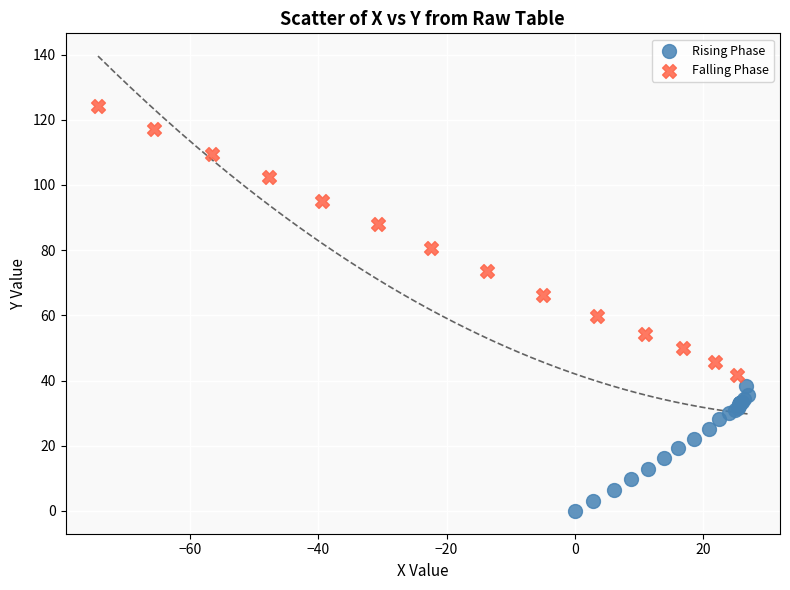

Which series contains the lowest Y value?

Rising Phase